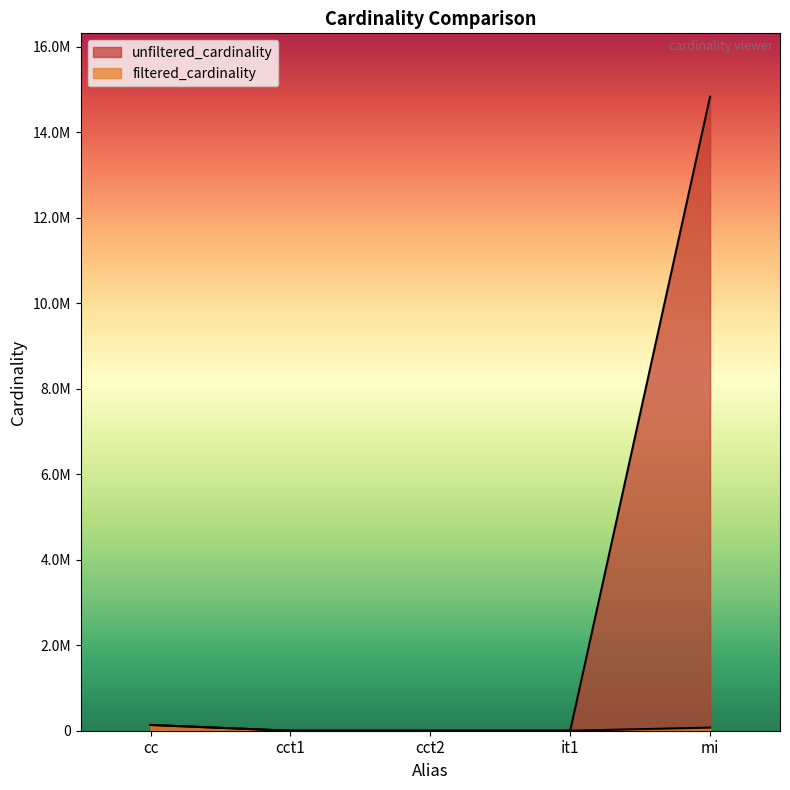

Between cc and cct2, which series saw the biggest shift?

filtered_cardinality